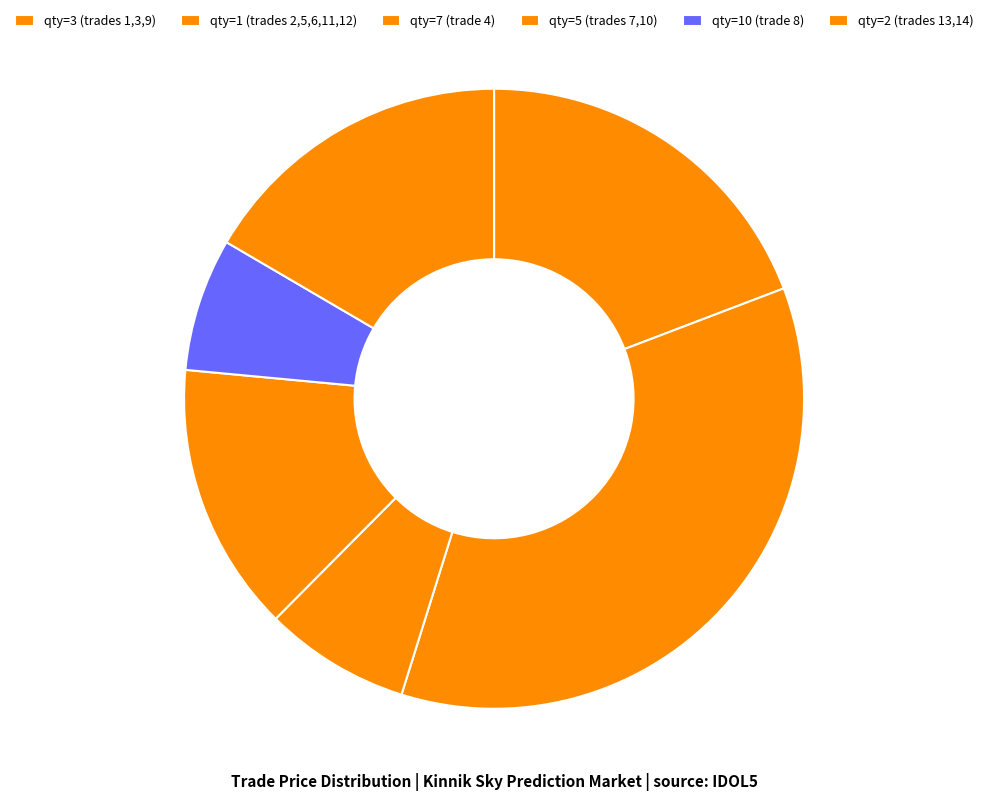

What is the smallest slice in the pie chart?

qty=10 (trade 8)